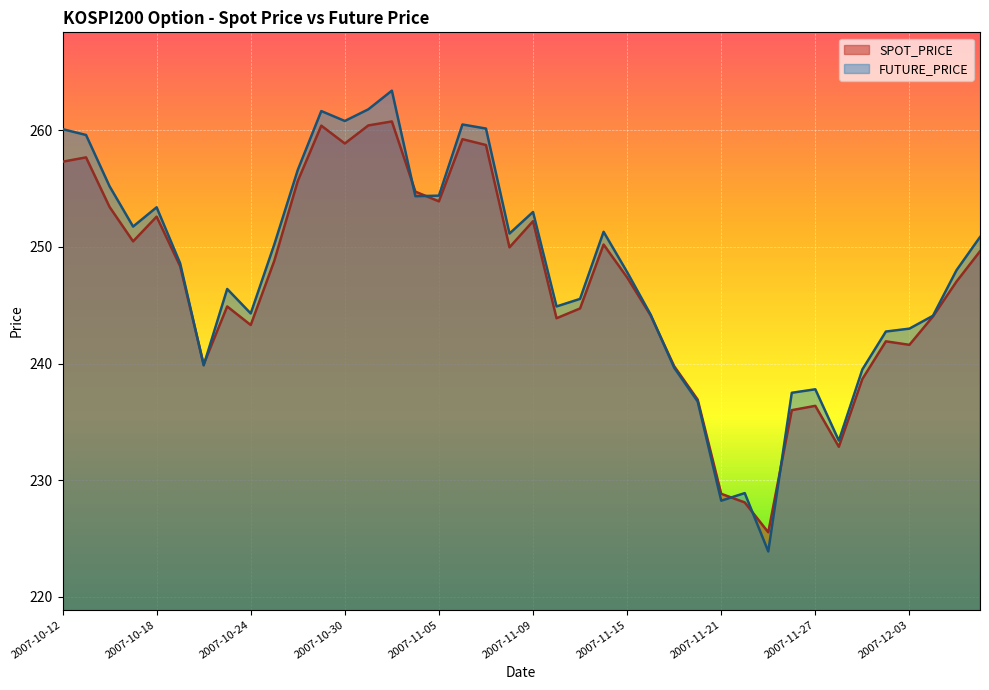

At which label does SPOT_PRICE reach its minimum?

2007-11-23